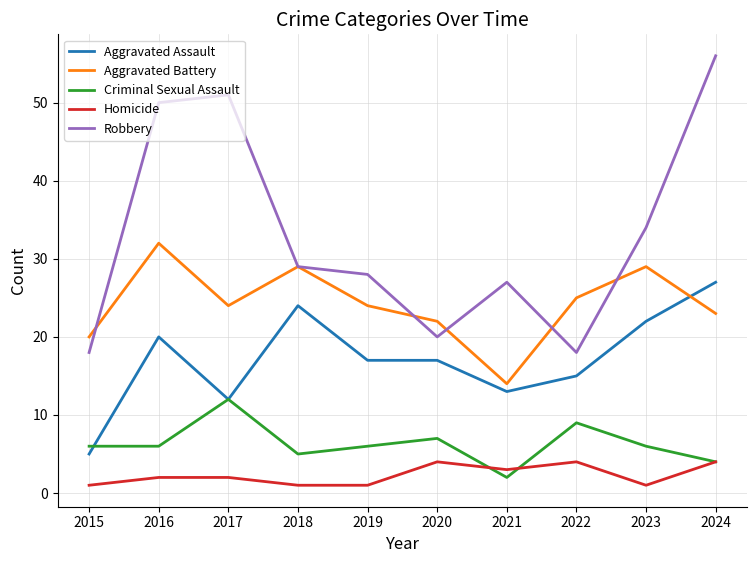

What is the highest value of the Aggravated Assault series?

27